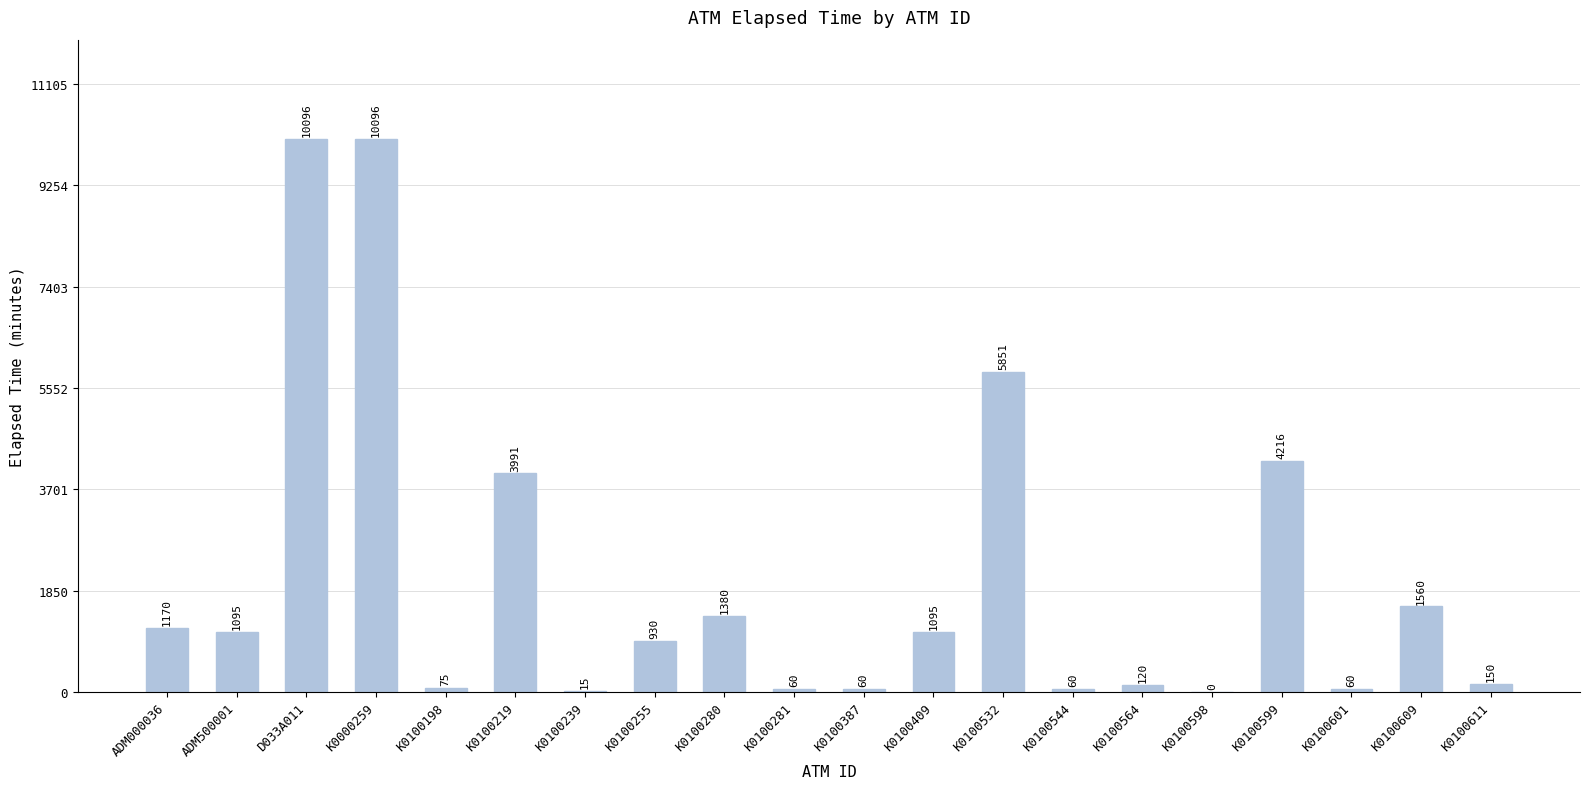

Does the chart contain stacked bars?

No